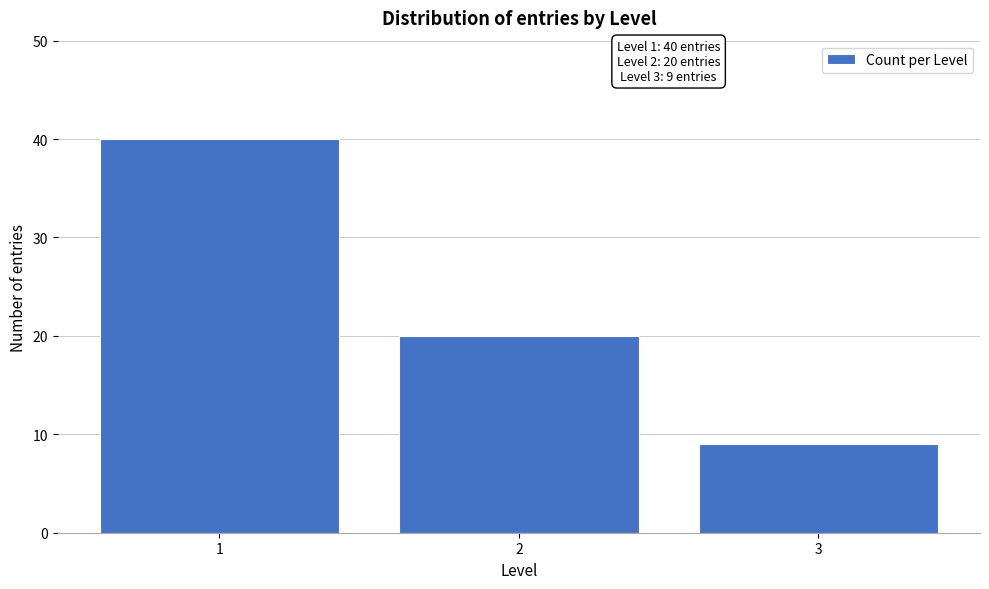

Reading left to right, transcribe all the data shown in this chart.

1=40	2=20	3=9